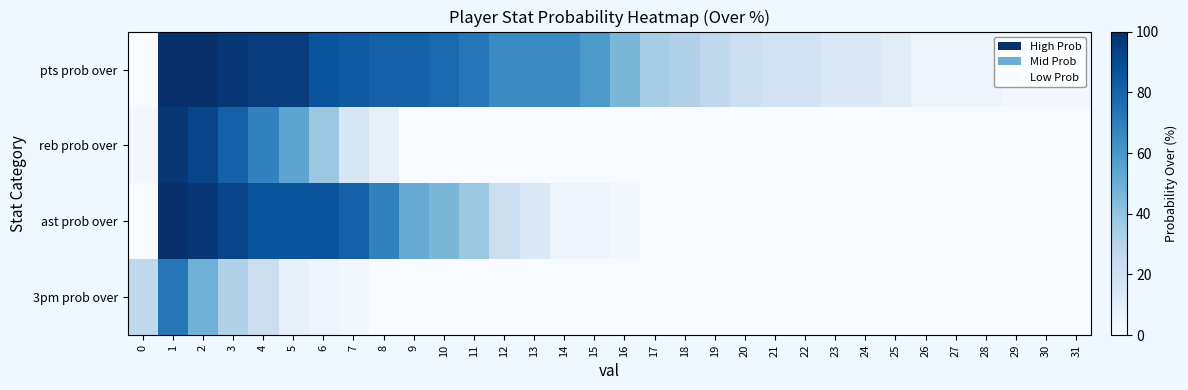

Reading left to right, list all the values displayed in this chart.

pts prob over: 0=0	1=100	2=100	3=97	4=95	5=95	6=86	7=84	8=81	9=81	10=78	11=73	12=65	13=65	14=65	15=59	16=46	17=35	18=32	19=27	20=22	21=19	22=19	23=14	24=14	25=11	26=5	27=5	28=5	29=3	30=3	31=3
reb prob over: 0=3	1=97	2=92	3=81	4=68	5=54	6=38	7=16	8=8	9=0	10=0	11=0	12=0	13=0	14=0	15=0	16=0	17=0	18=0	19=0	20=0	21=0	22=0	23=0	24=0	25=0	26=0	27=0	28=0	29=0	30=0	31=0
ast prob over: 0=0	1=100	2=97	3=92	4=86	5=86	6=86	7=81	8=68	9=51	10=46	11=38	12=22	13=14	14=5	15=5	16=3	17=0	18=0	19=0	20=0	21=0	22=0	23=0	24=0	25=0	26=0	27=0	28=0	29=0	30=0	31=0
3pm prob over: 0=27	1=73	2=49	3=32	4=22	5=8	6=5	7=3	8=0	9=0	10=0	11=0	12=0	13=0	14=0	15=0	16=0	17=0	18=0	19=0	20=0	21=0	22=0	23=0	24=0	25=0	26=0	27=0	28=0	29=0	30=0	31=0